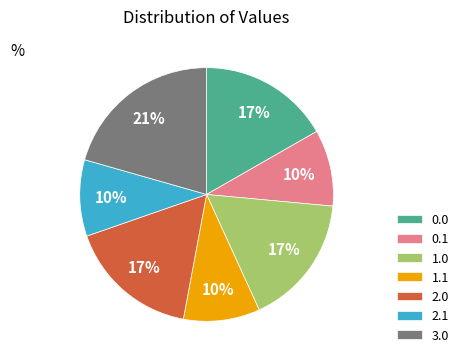

Between 1.0 and 3.0, which is larger?

3.0